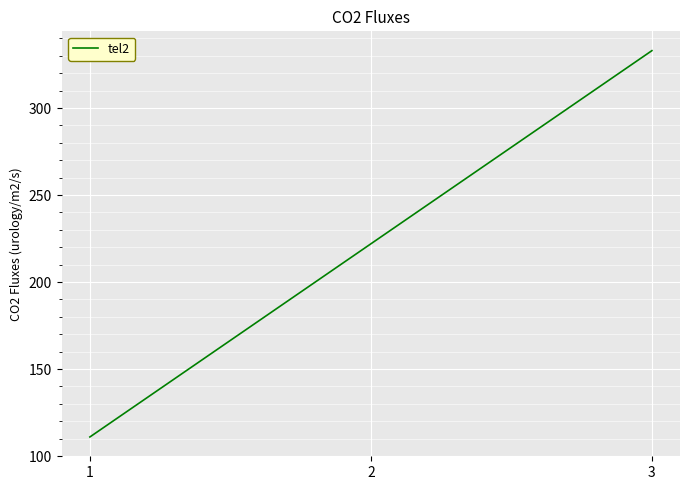

At which category does the chart reach its minimum across all series?

1